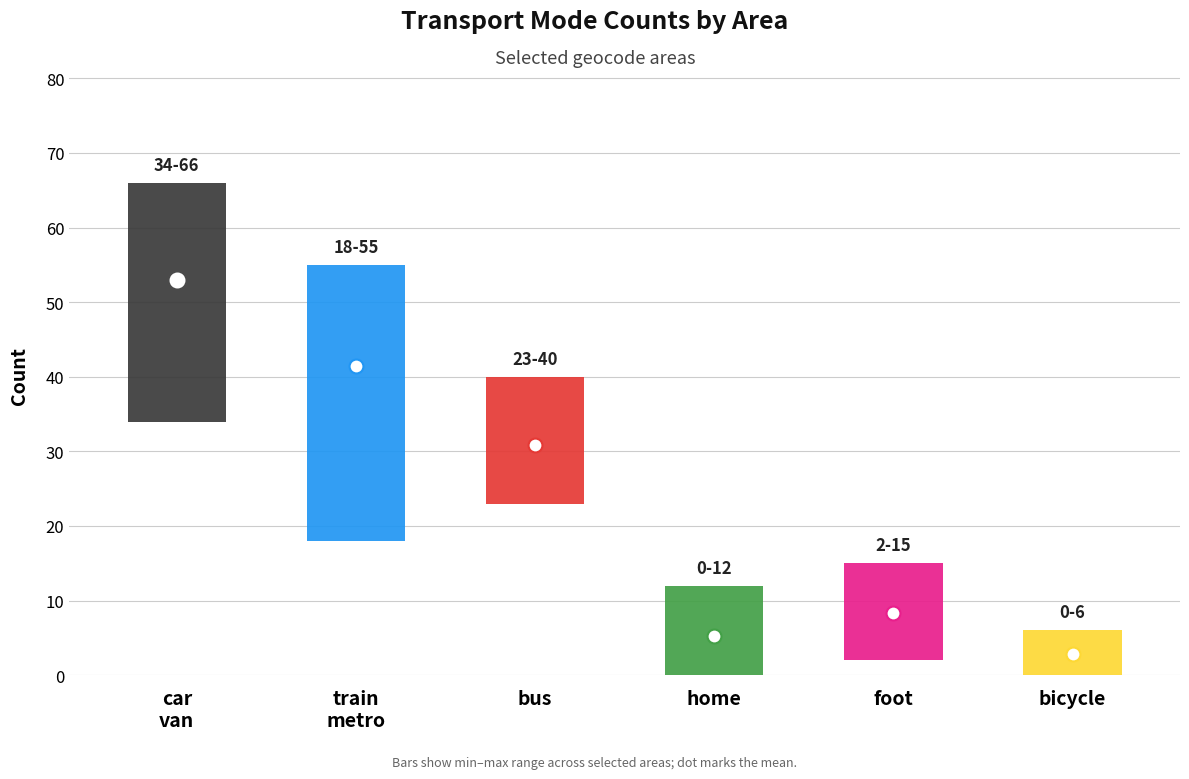

True or false: bus and home intersect in this chart.

False